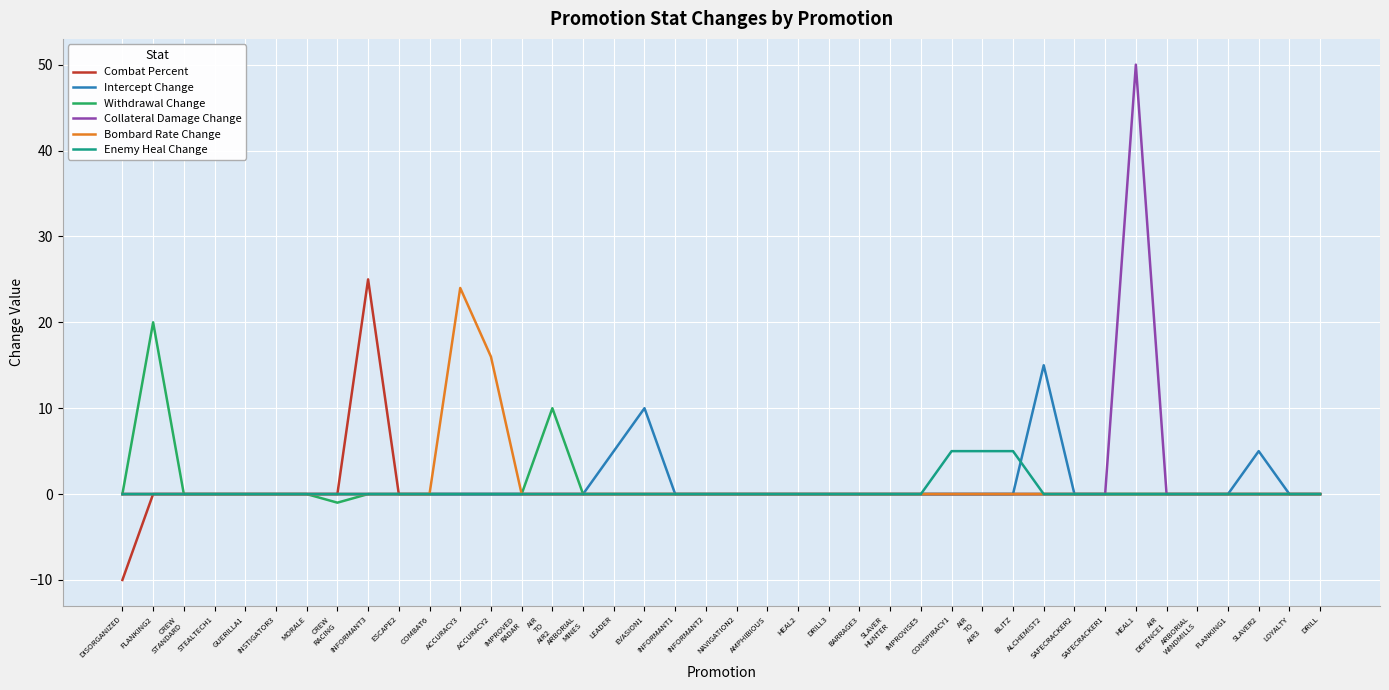

Does the chart display data point markers on the line(s)?

No